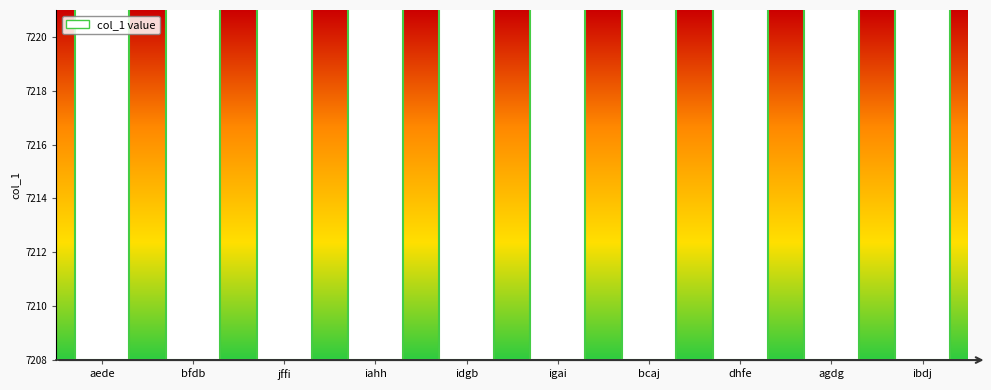

Reading left to right, extract all data points from this chart.

aede=7209	bfdb=7214	jffi=7215	iahh=7217	idgb=7217	igai=7217	bcaj=7219	dhfe=7219	agdg=7220	ibdj=7220